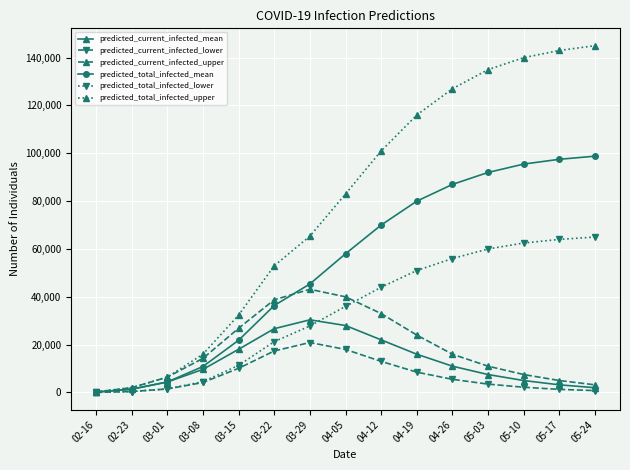

Which series has the largest range (max minus min)?

predicted_total_infected_upper